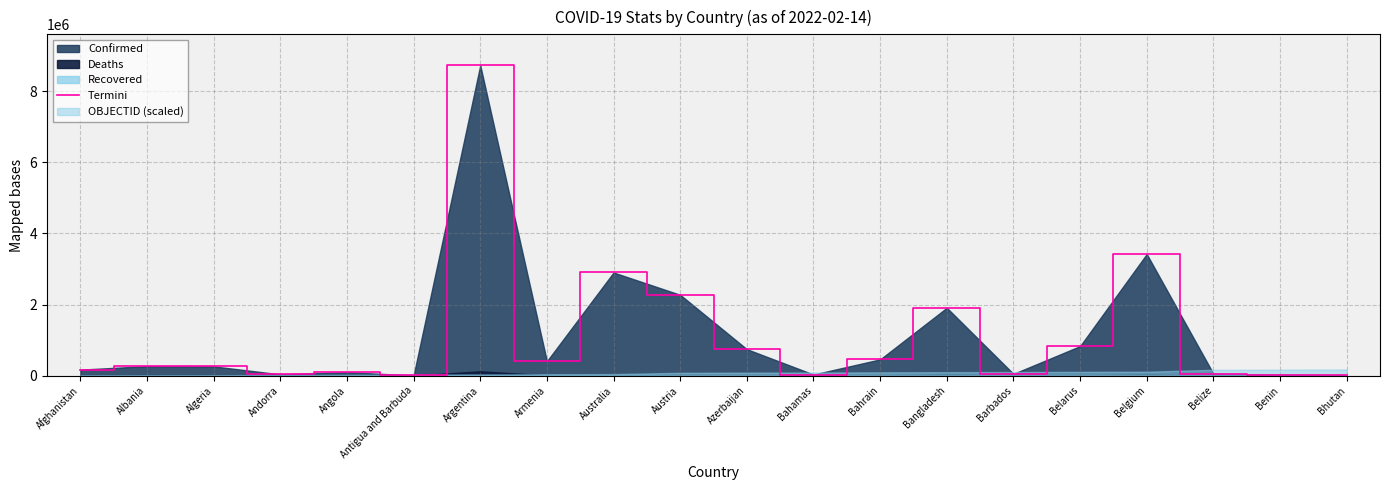

The chart shows a value of 1909664 at Bangladesh. True or false?

True